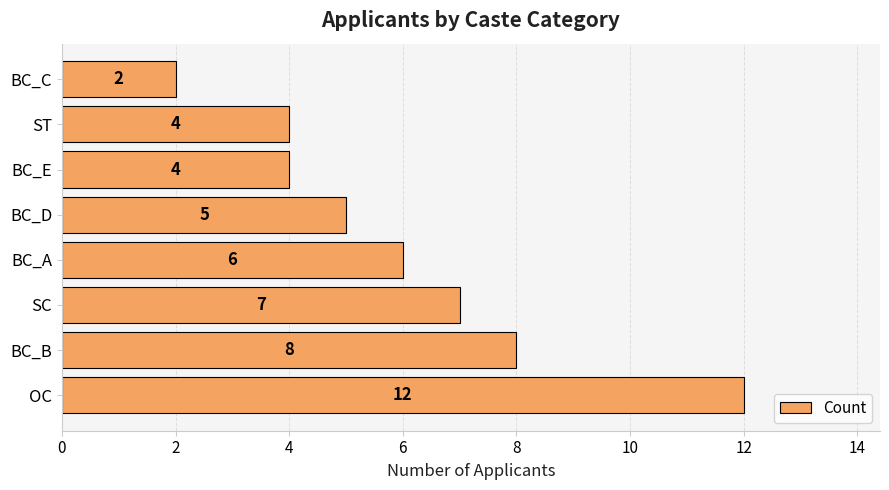

What is the change in value from OC to BC_B?

-4